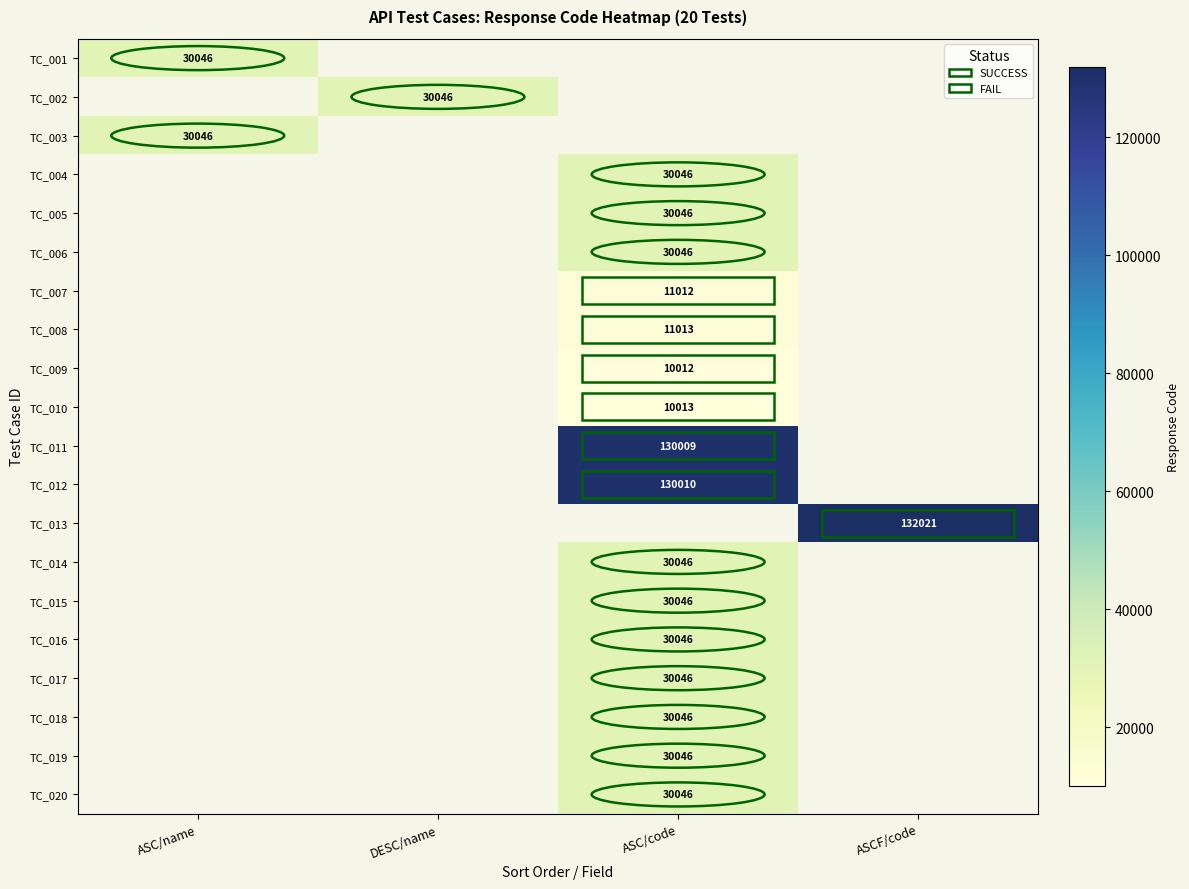

At which category does the chart reach its minimum across all series?

ASC/code